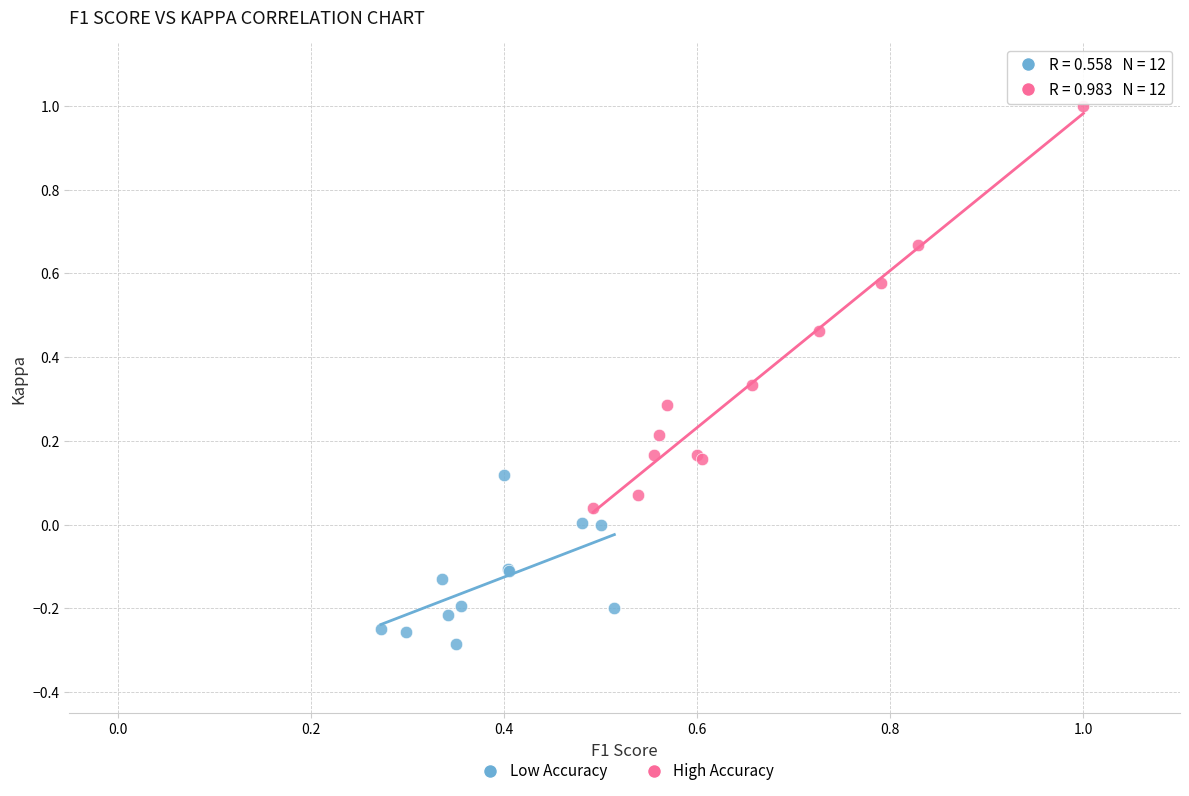

Which series reaches the minimum Y coordinate?

Low Accuracy